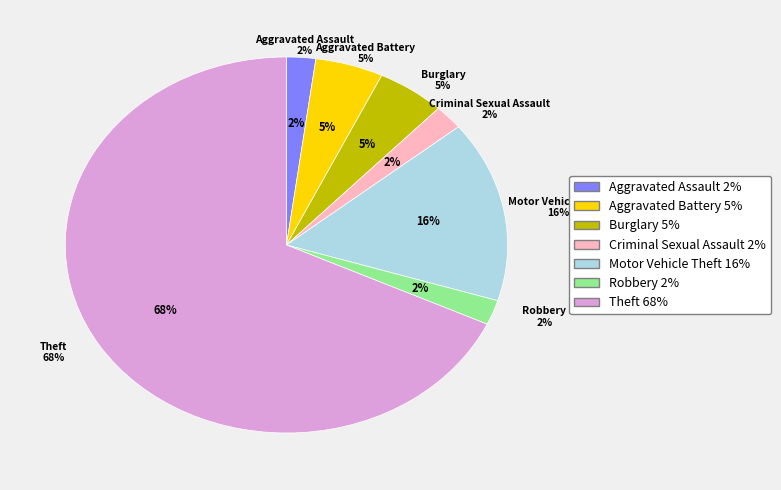

How much of the chart is everything except Robbery?

97.9%